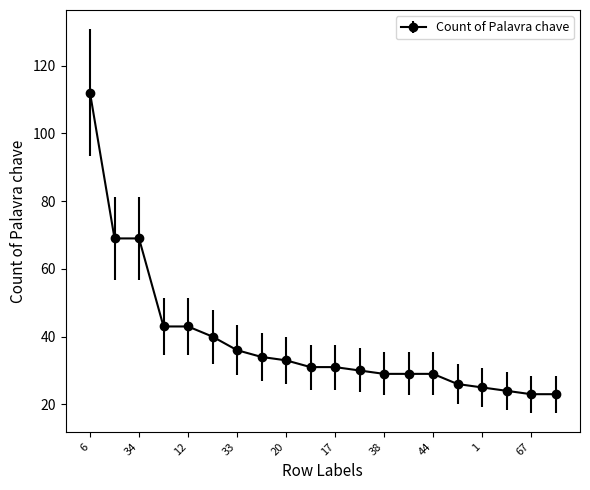

Count the number of data series in this chart.

1